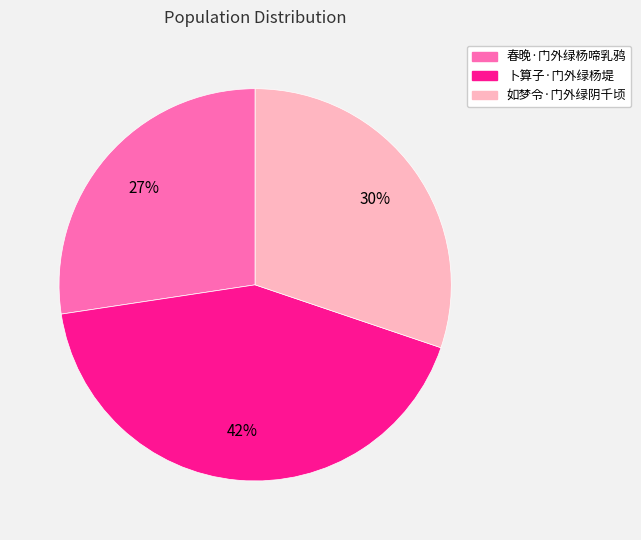

Is the sum of 如梦令·门外绿阴千顷 and 卜算子·门外绿杨堤 greater than half?

Yes